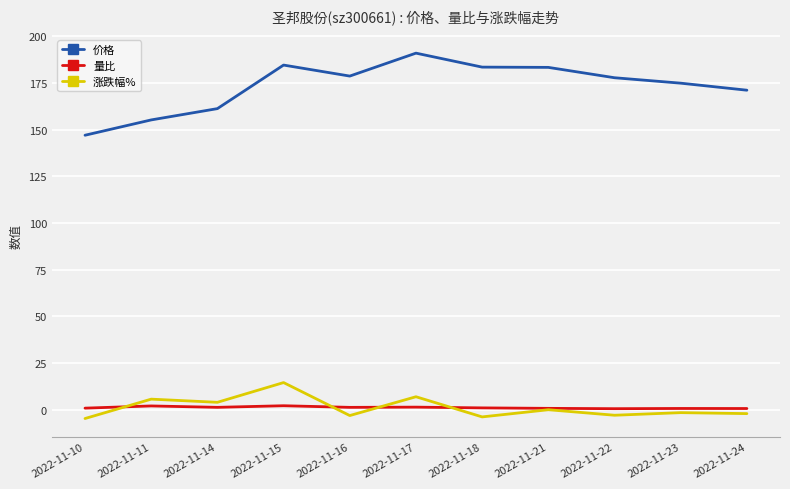

What is the maximum value shown in the chart?

191.0